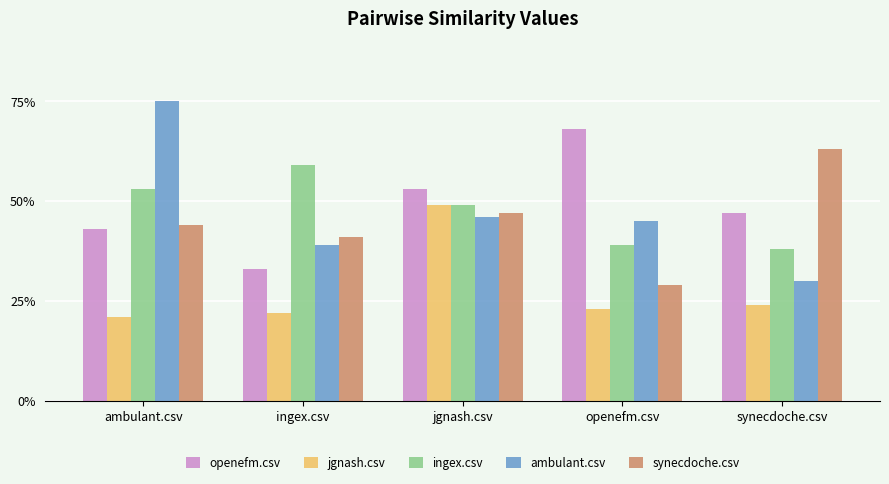

What is the label of the 4th bar from the left?

openefm.csv